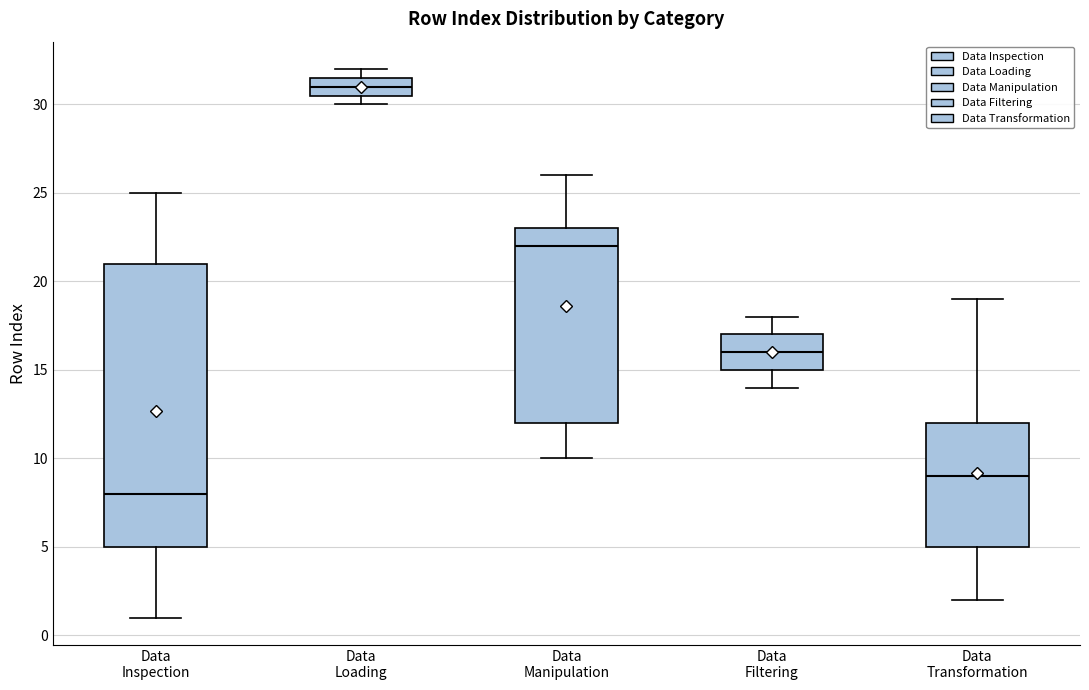

Reading left to right, transcribe this box plot: for each box, give where its median line is, the range the box spans, and where its two whiskers end, as read against the y-axis. The values are not printed on the chart, so give them approximately, as read against the axis.

Data Inspection: median 8.0, box 5.0 to 21.0, whiskers 1.0 to 25.0
Data Loading: median 31.0, box 30.5 to 31.5, whiskers 30.0 to 32.0
Data Manipulation: median 22.0, box 12.0 to 23.0, whiskers 10.0 to 26.0
Data Filtering: median 16.0, box 15.0 to 17.0, whiskers 14.0 to 18.0
Data Transformation: median 9.0, box 5.0 to 12.0, whiskers 2.0 to 19.0